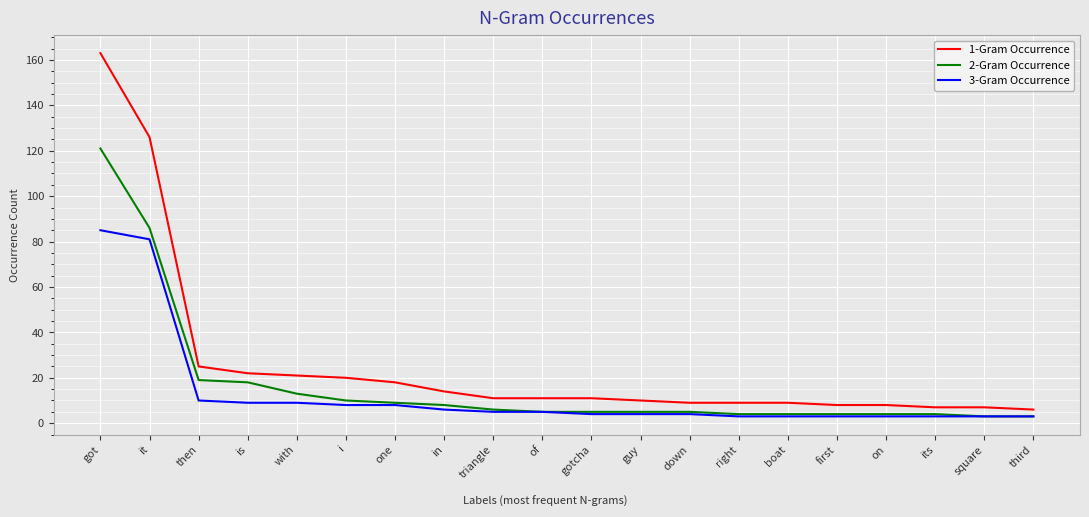

Where is 1-Gram Occurrence nearest to the value 84?

it